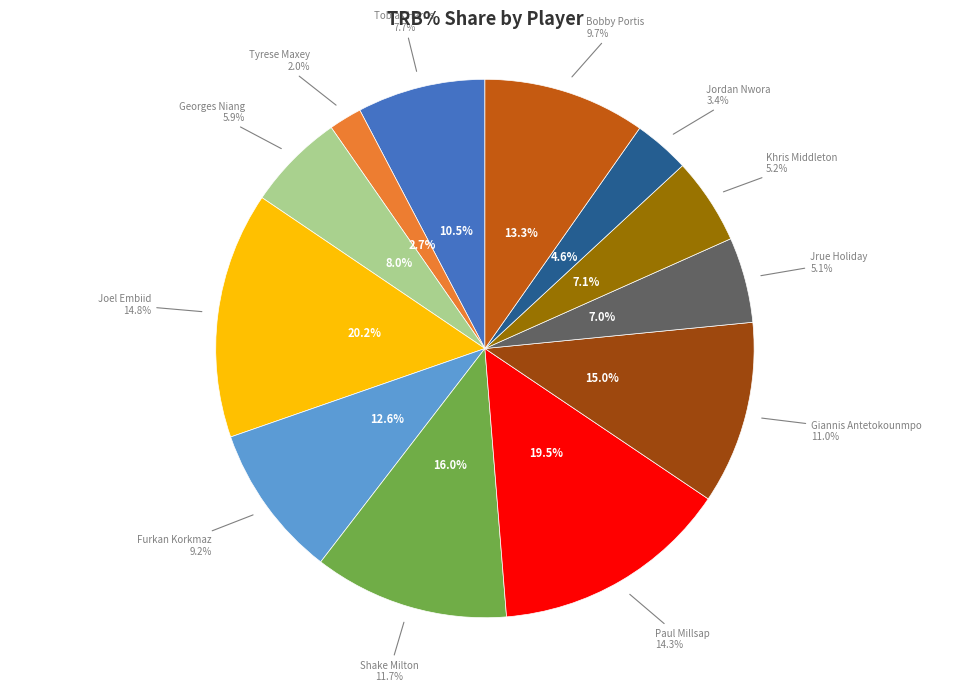

Is there any slice that represents more than half of the pie?

No